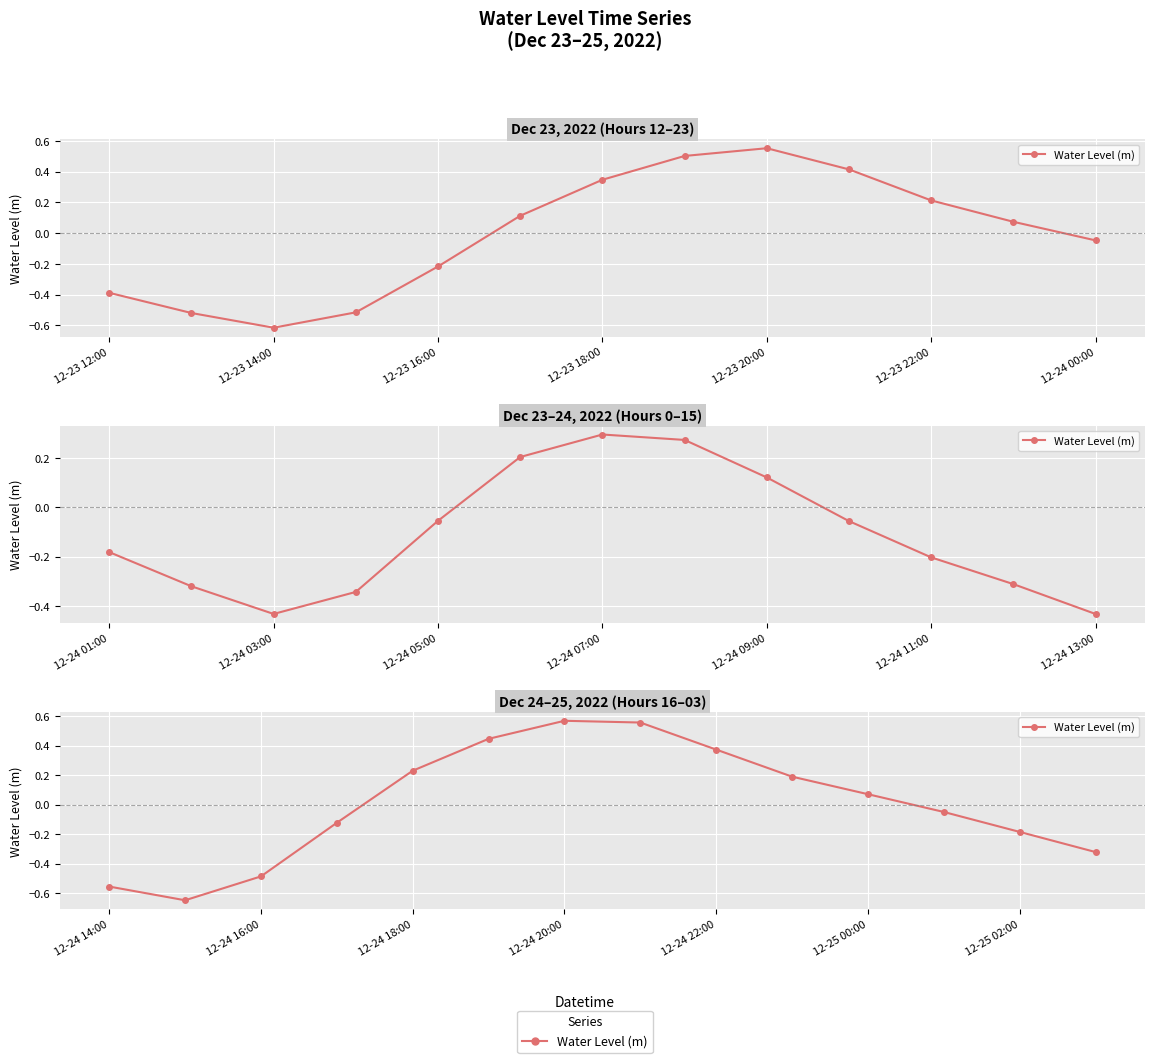

True or false: there are more than 0 points higher than both neighbors.

True